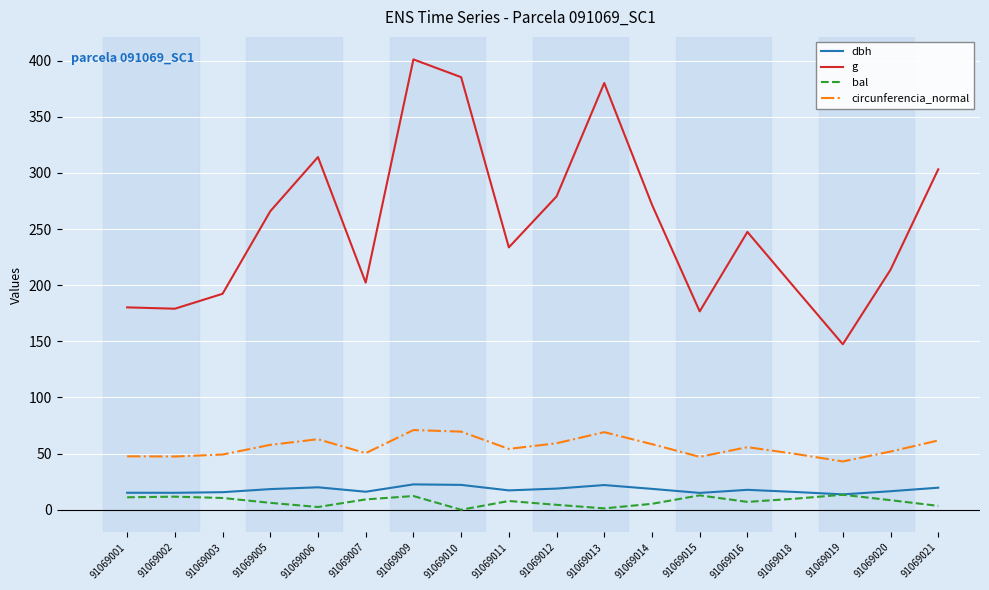

What is the approximate value of circunferencia_normal at 91069003?

49.2